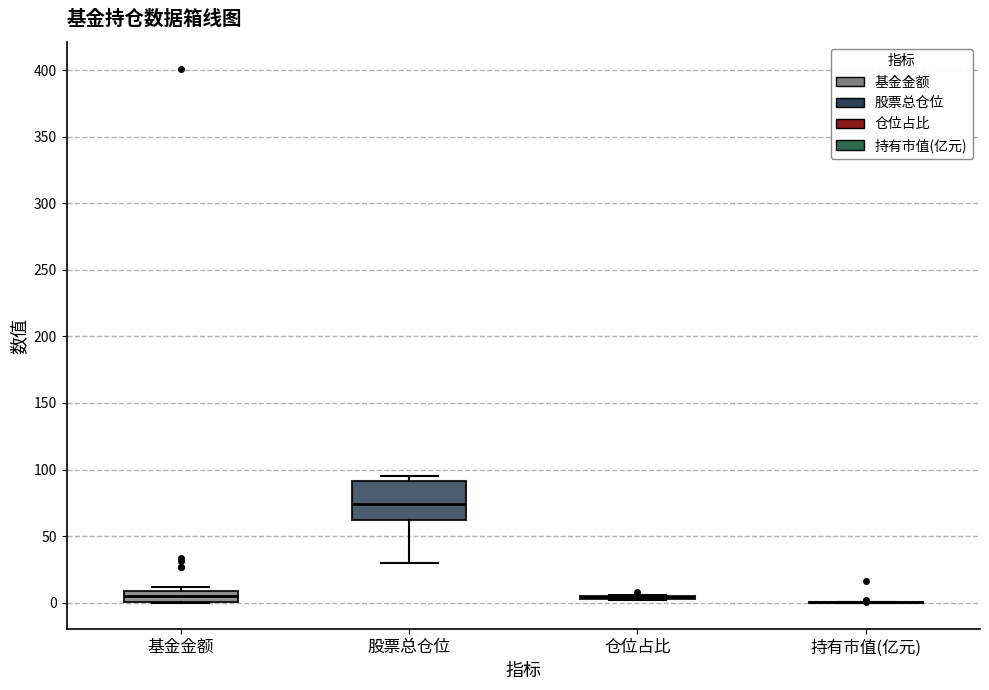

Reading left to right, read every box against the y-axis: the position of its median line, the range the box covers, and the ends of its whiskers. The values are not printed on the chart, so give them approximately, as read against the axis.

基金金额: median 5, box 0 to 10, whiskers 0 to 10 (just above the box's upper edge)
股票总仓位: median 75, box 60 to 90, whiskers 30 to 95
仓位占比: box collapsed to a line at 5, whiskers 0 to 5
持有市值(亿元): box collapsed to a line at 0, whiskers 0 to 0